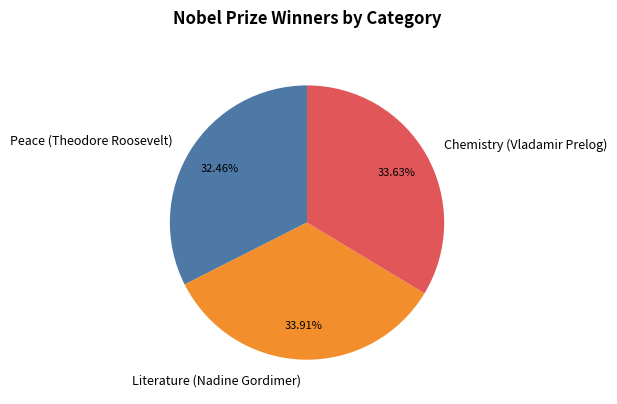

Which has a higher value, Peace (Theodore Roosevelt) or Literature (Nadine Gordimer)?

Literature (Nadine Gordimer)